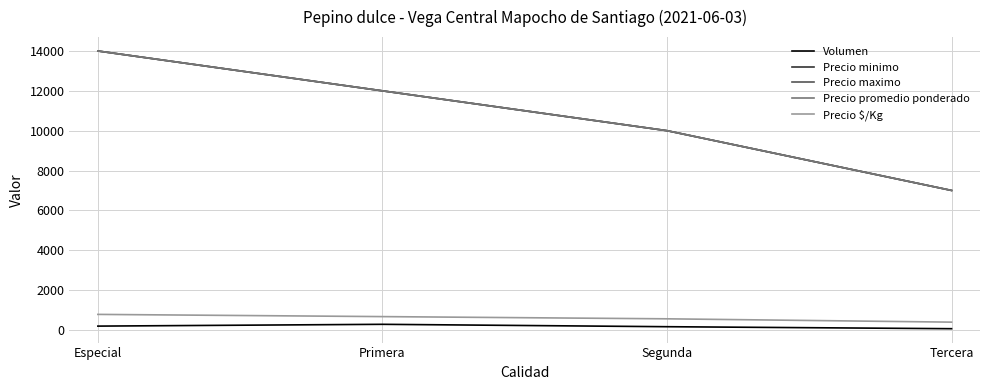

Which series changed the most between Especial and Primera?

Precio minimo